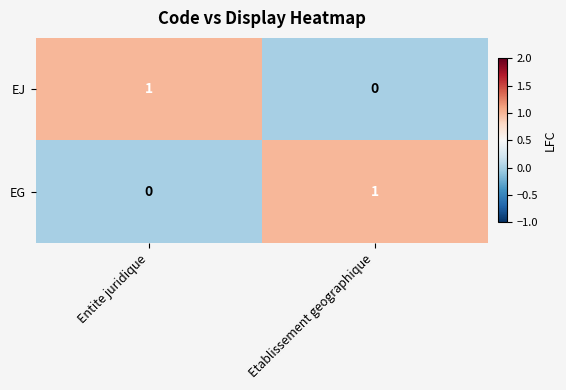

Reading right to left, what are all the values shown in this chart?

EJ: Etablissement geographique=0	Entite juridique=1
EG: Etablissement geographique=1	Entite juridique=0